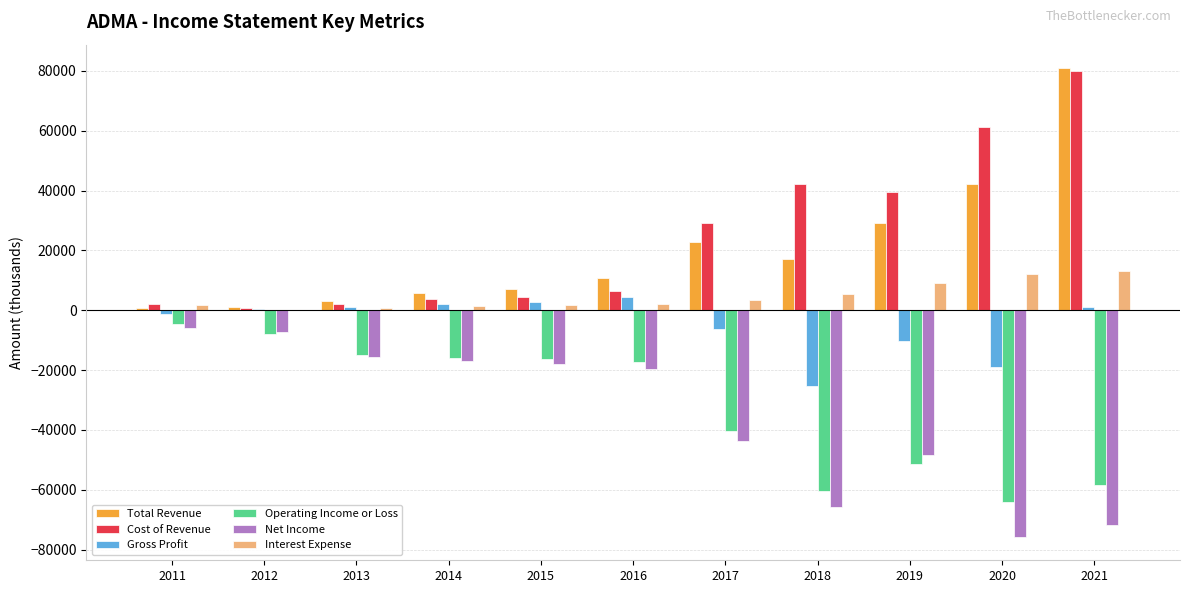

Is the value of Operating Income or Loss at 2014 greater than the value of Net Income at 2016?

Yes